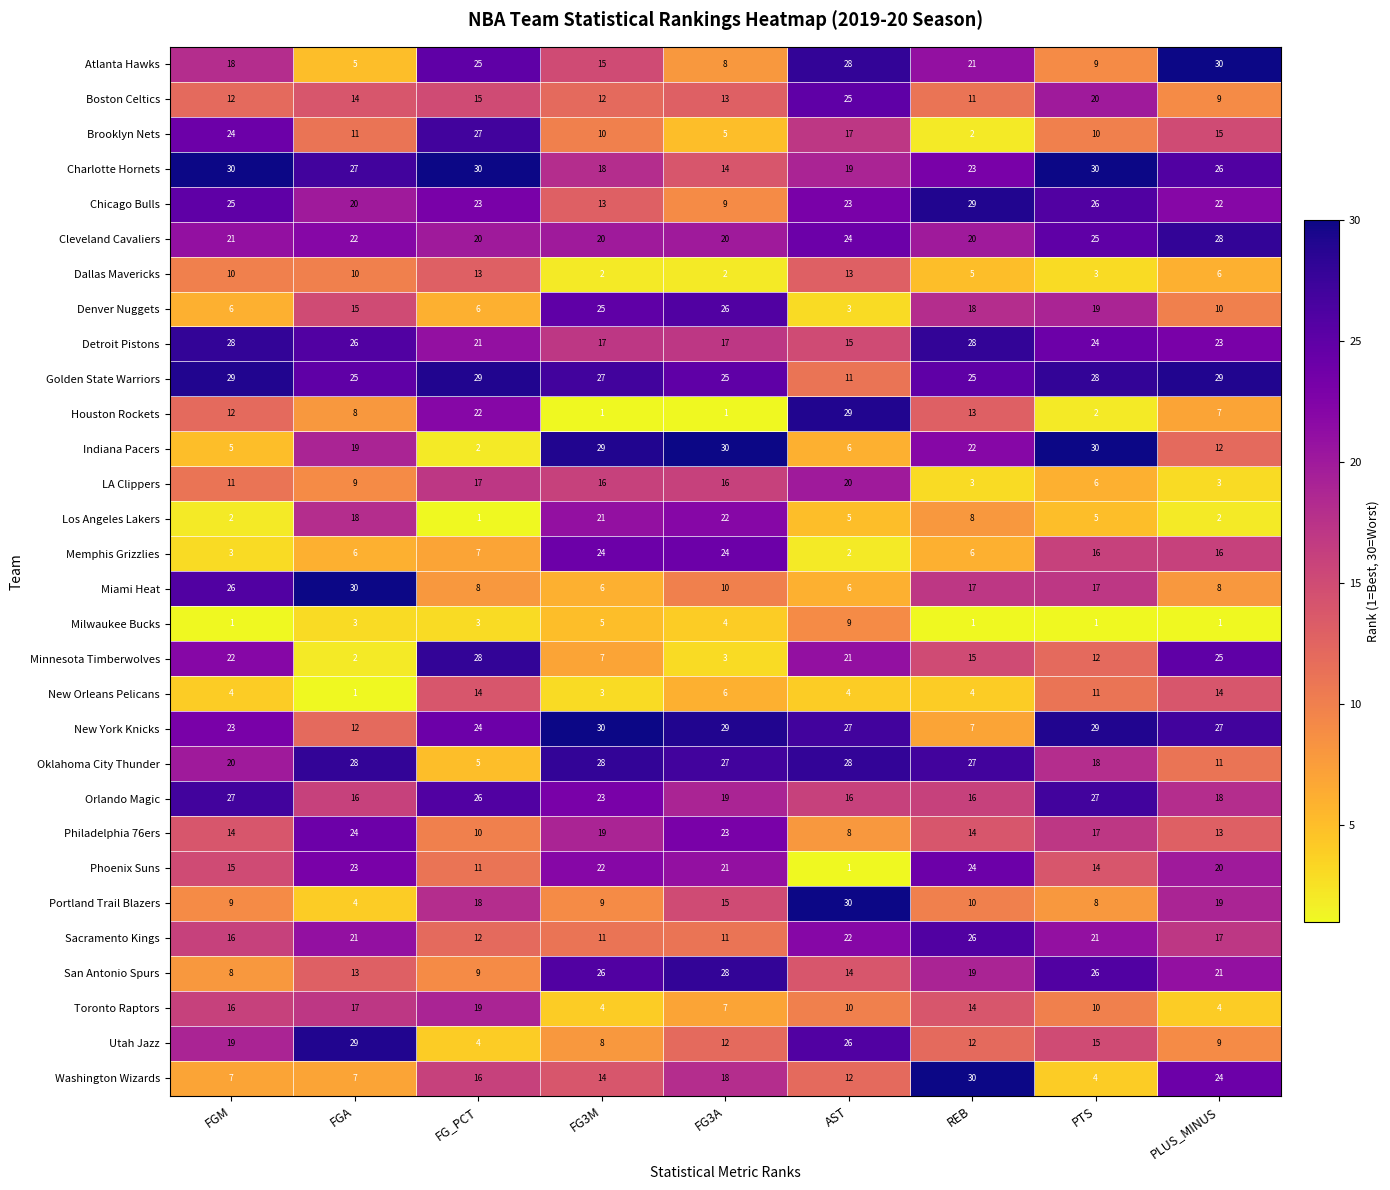

Where is Sacramento Kings nearest to the value 18?

PLUS_MINUS